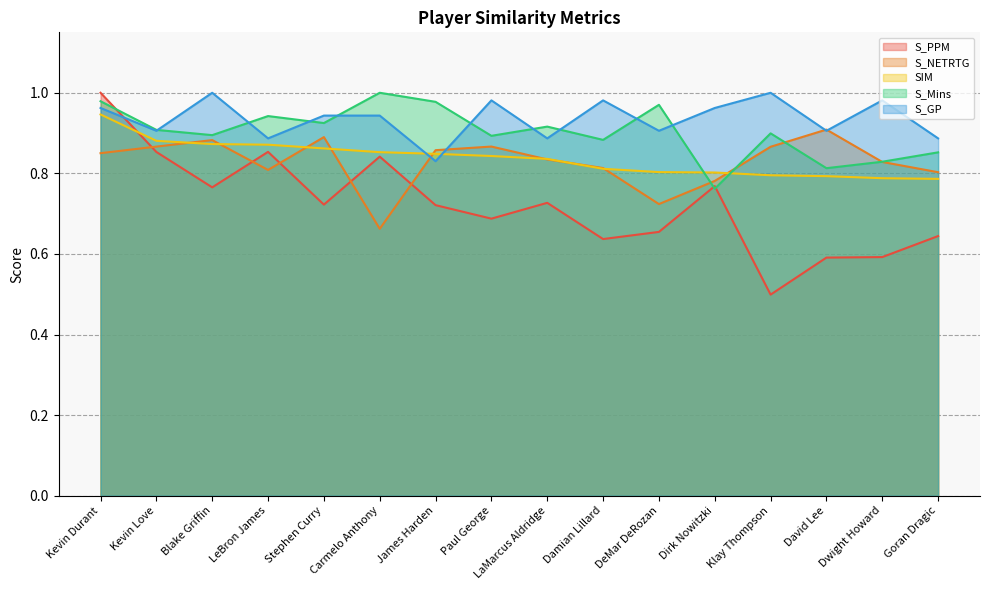

Between which two adjacent categories do S_GP and SIM first intersect?

Carmelo Anthony and James Harden